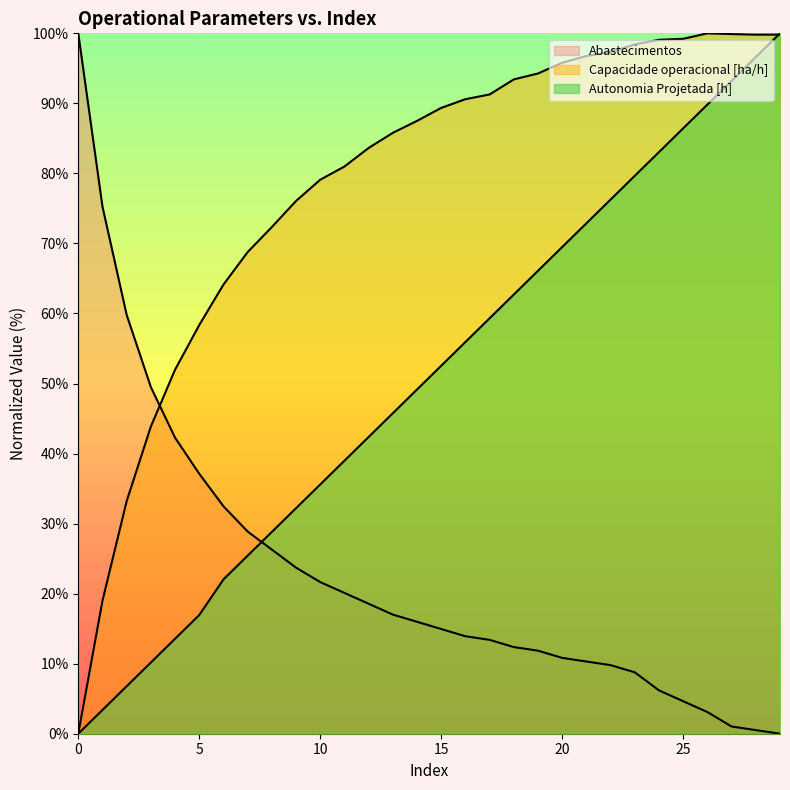

Is the value of Autonomia Projetada [h] at 4 greater than the value of Capacidade operacional [ha/h] at 21?

No